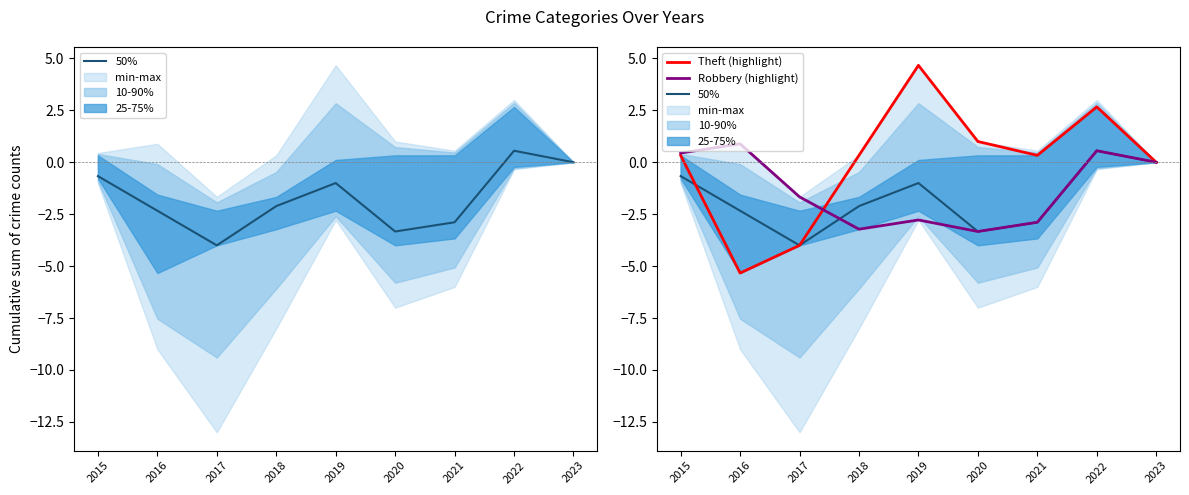

At which label does Theft (highlight) reach its minimum?

2016